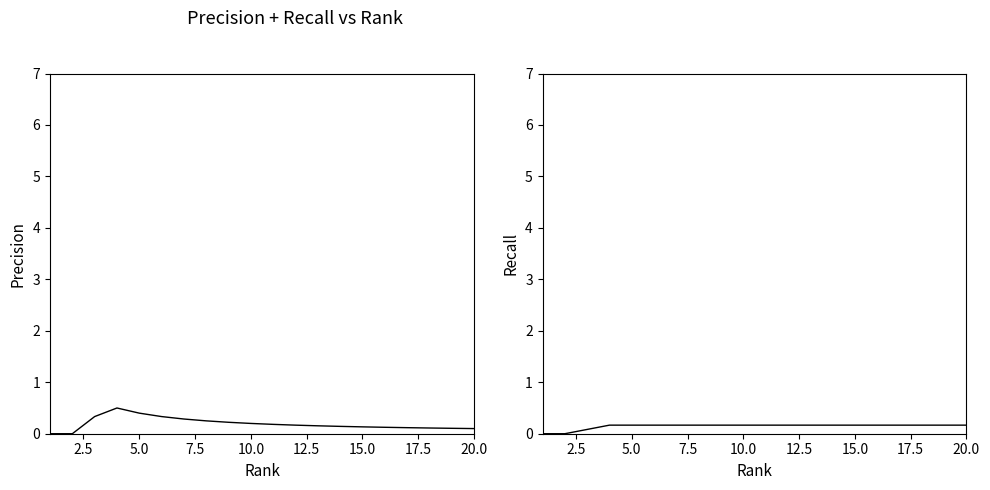

True or false: Recall and Precision cross at least once.

False